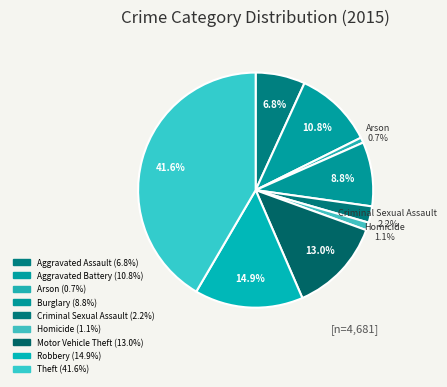

Count the number of slices in the pie.

9